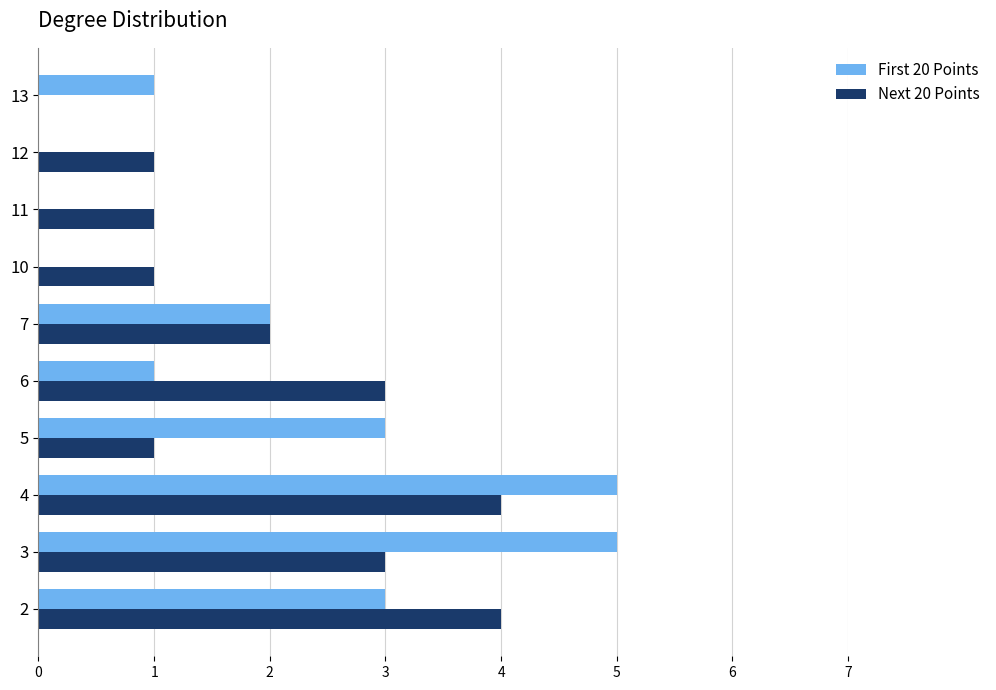

Between 7 and 12, which series saw the biggest shift?

First 20 Points